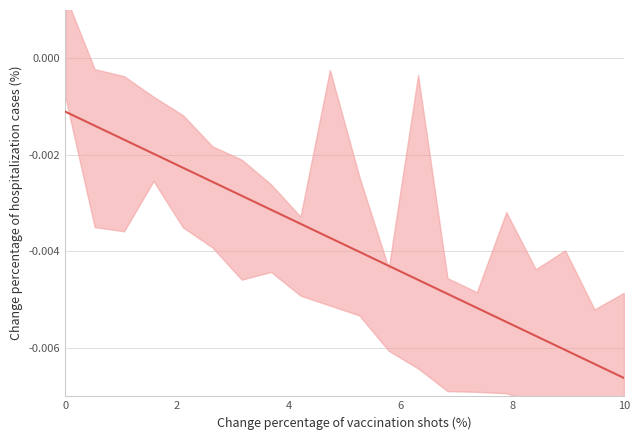

True or false: there are more than 1 points higher than both neighbors.

False